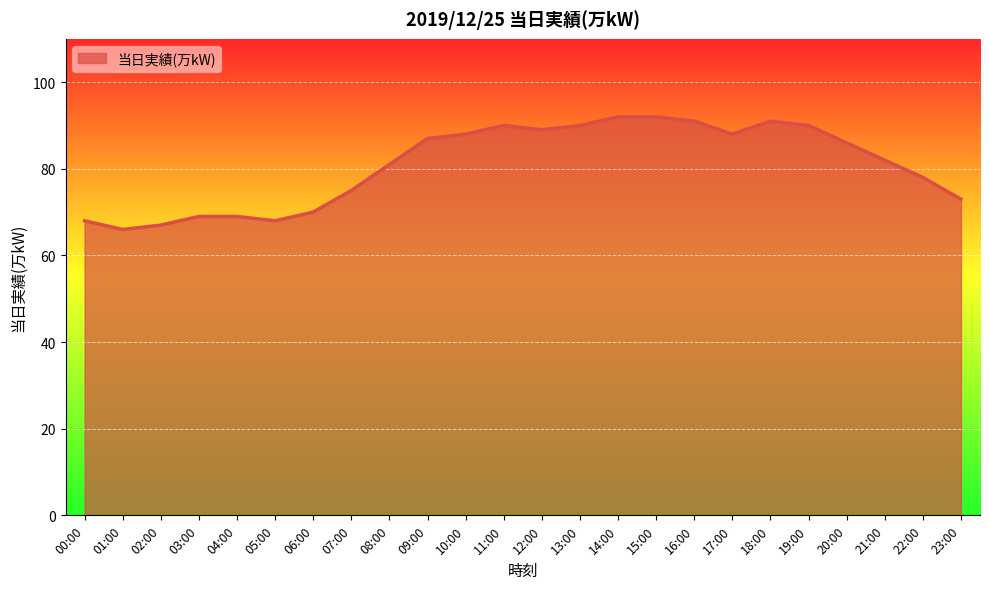

Reading left to right, what are all the values shown in this chart?

68	66	67	69	69	68	70	75	81	87	88	90	89	90	92	92	91	88	91	90	86	82	78	73